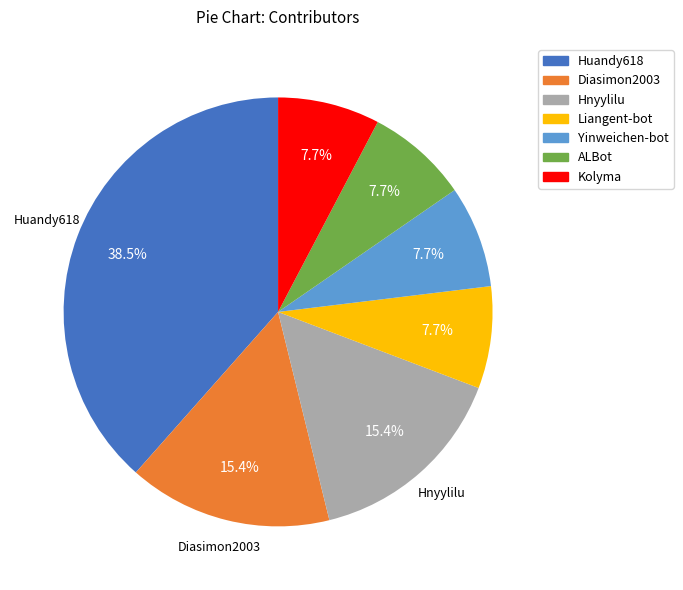

Combined, do Yinweichen-bot and Diasimon2003 account for over 50%?

No